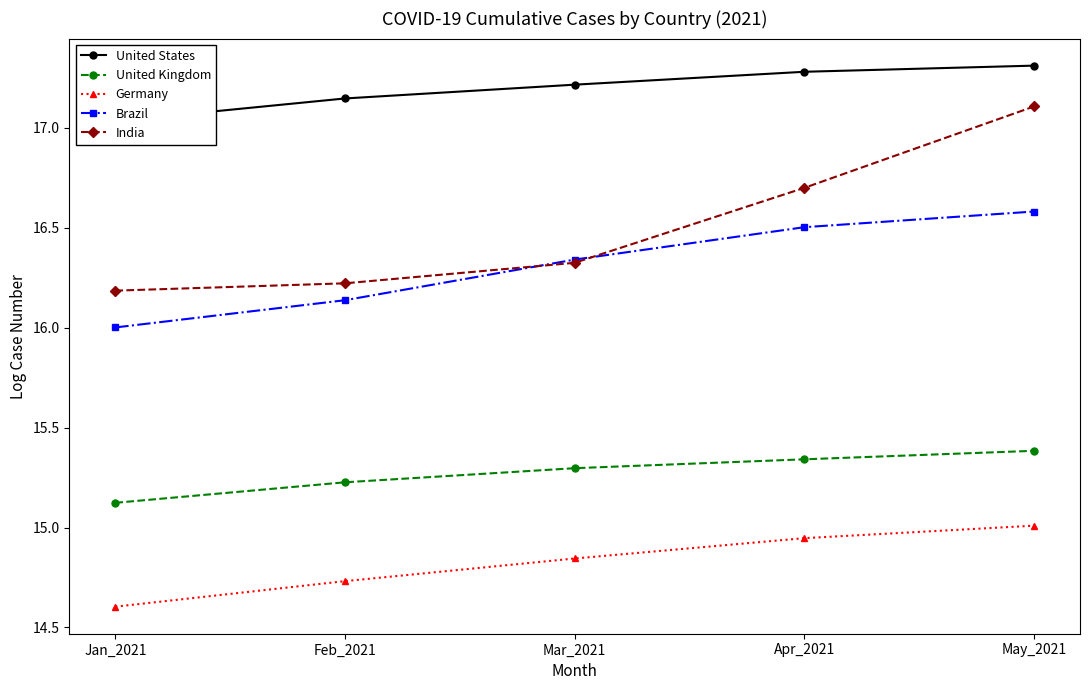

What is the sum of all Germany values?

74.1